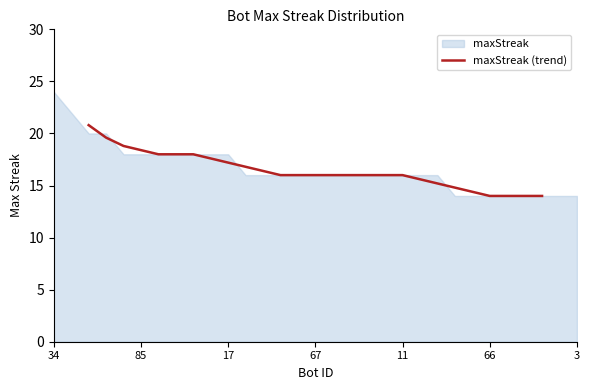

Where is the data nearest to the value 17?

17